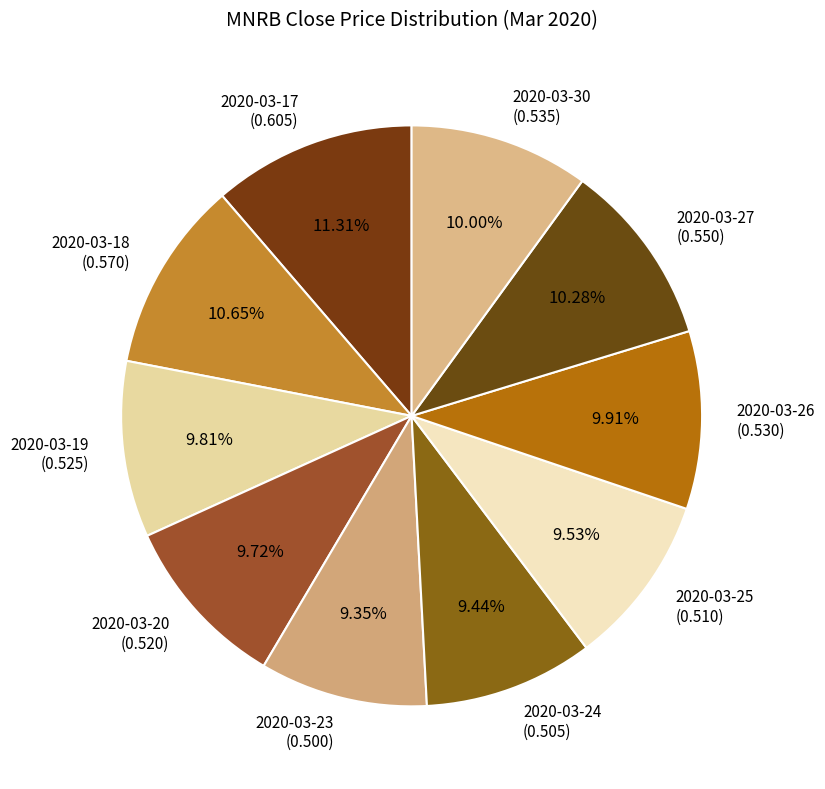

To the nearest percent, what is the combined percentage of 2020-03-23 and 2020-03-20?

19%